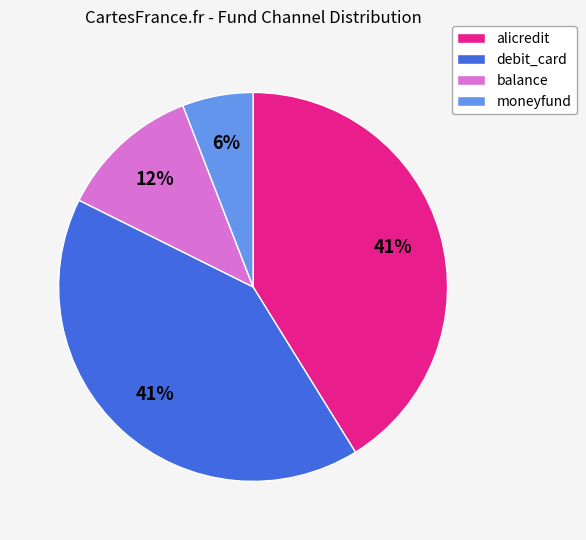

To the nearest percent, what is the difference between the largest and smallest slice percentages?

35%